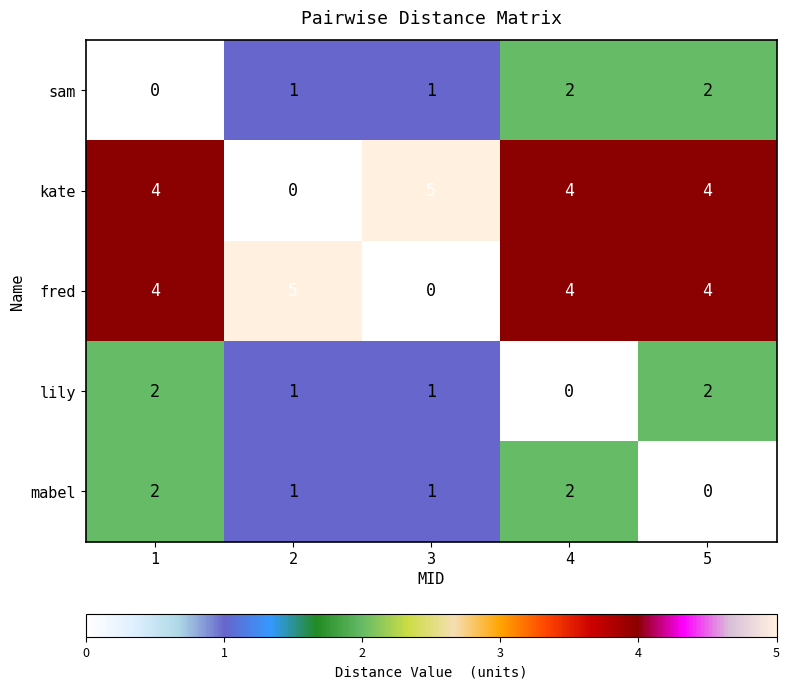

What is the sum of the lily values at 5 and 2?

3